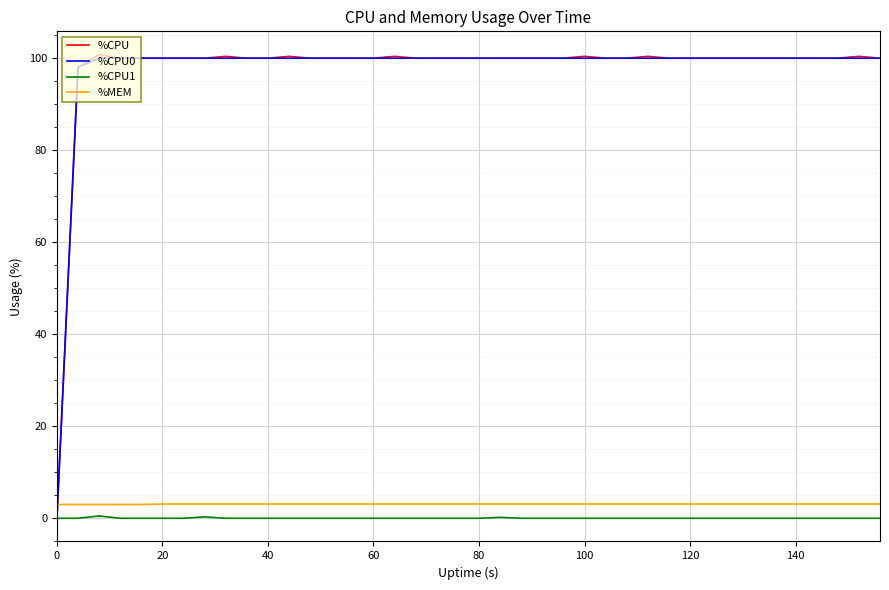

Which series has the largest range (max minus min)?

%CPU